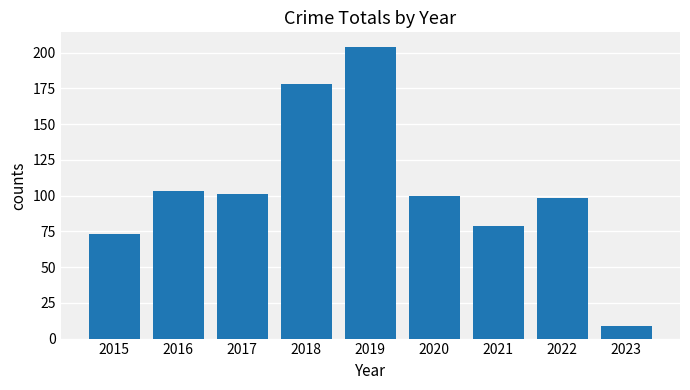

Count the number of categories in the chart.

9